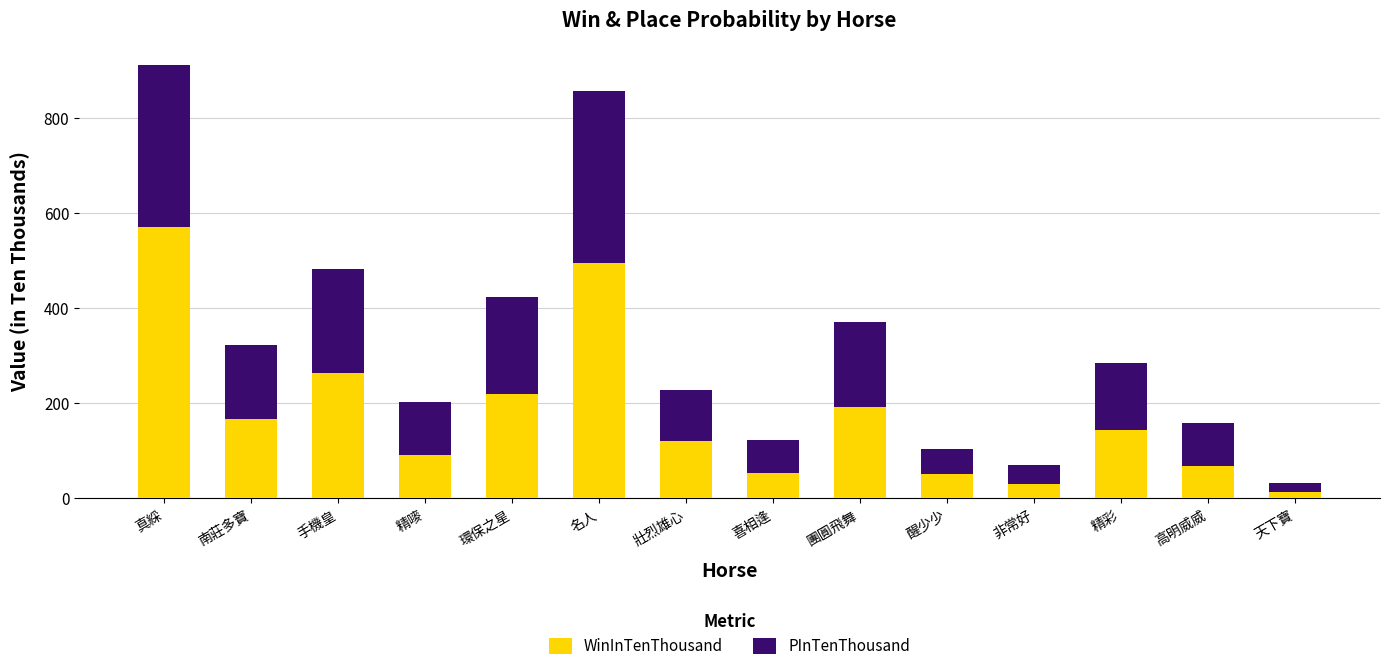

What is the total value across all series at 團圓飛舞?

371